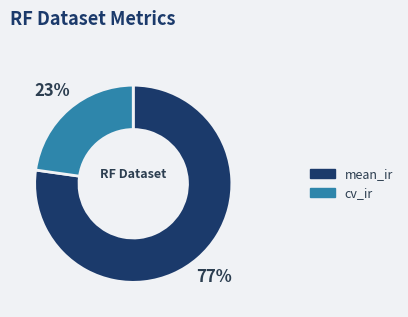

Rank the categories by value from highest to lowest.

mean_ir, cv_ir